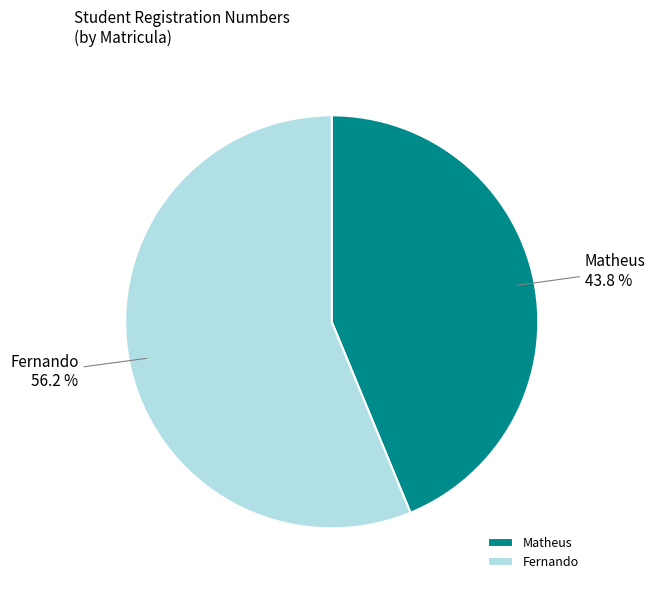

How many segments does this pie chart have?

2